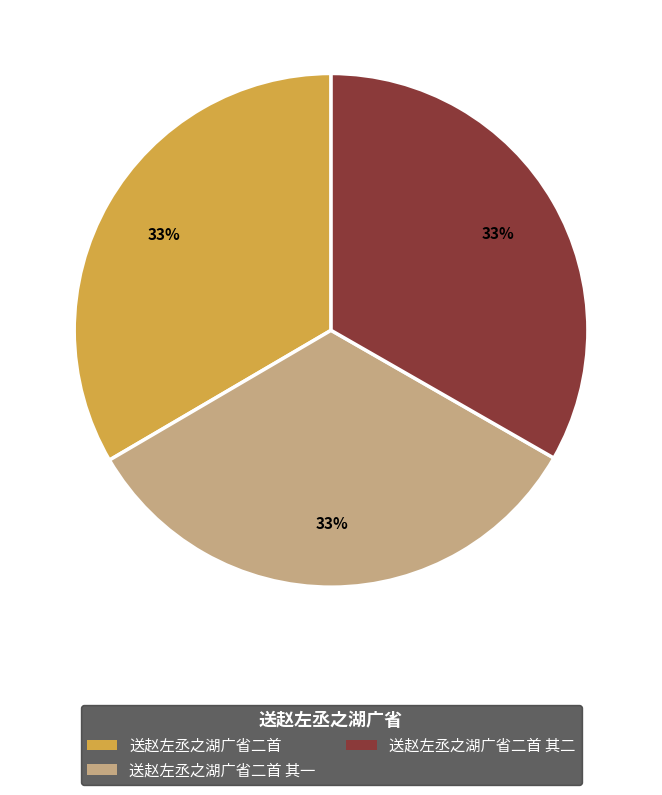

Is there a majority slice in this chart?

No